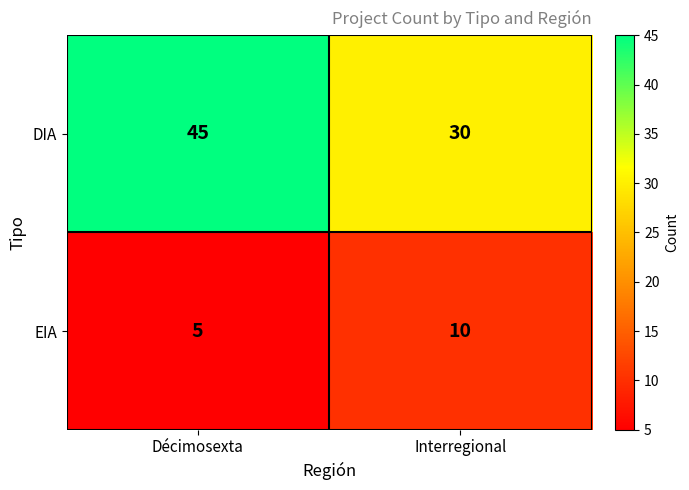

What is the lowest value of the DIA series?

30